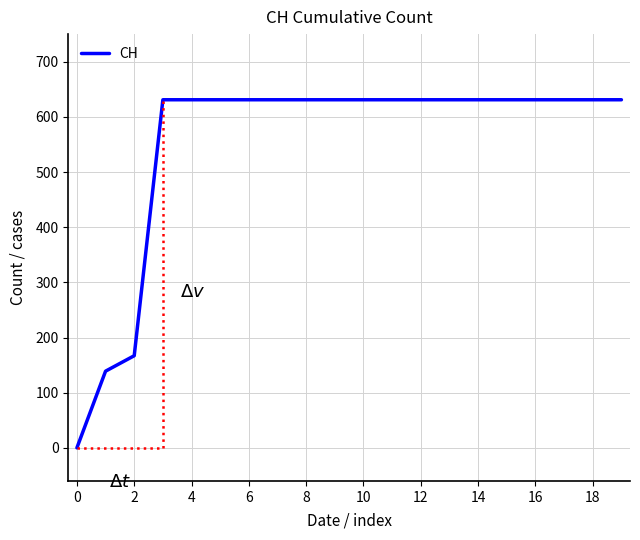

What is the greatest value displayed?

631